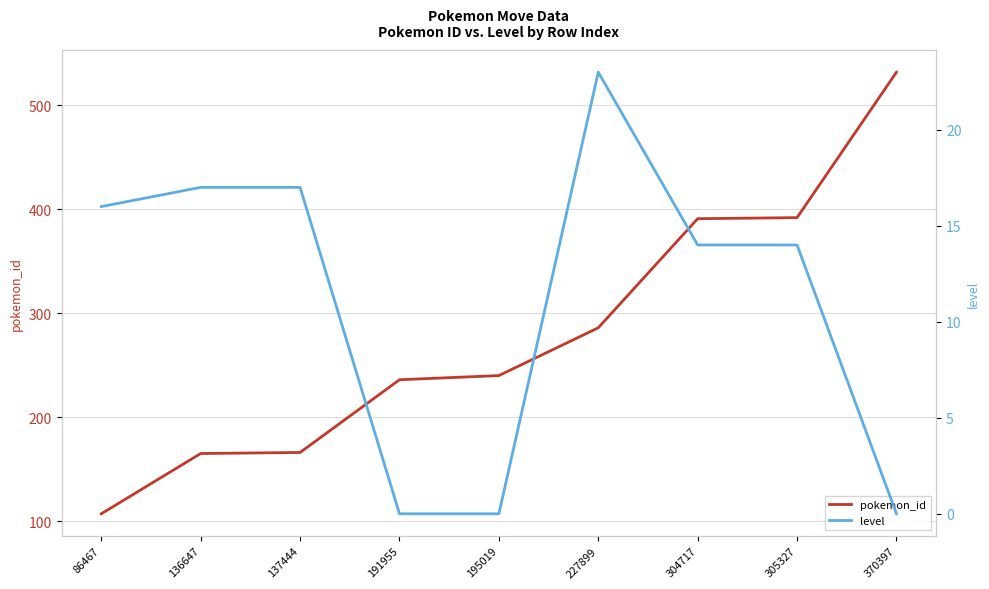

What is the spread (max minus min) of values at 137444?

149